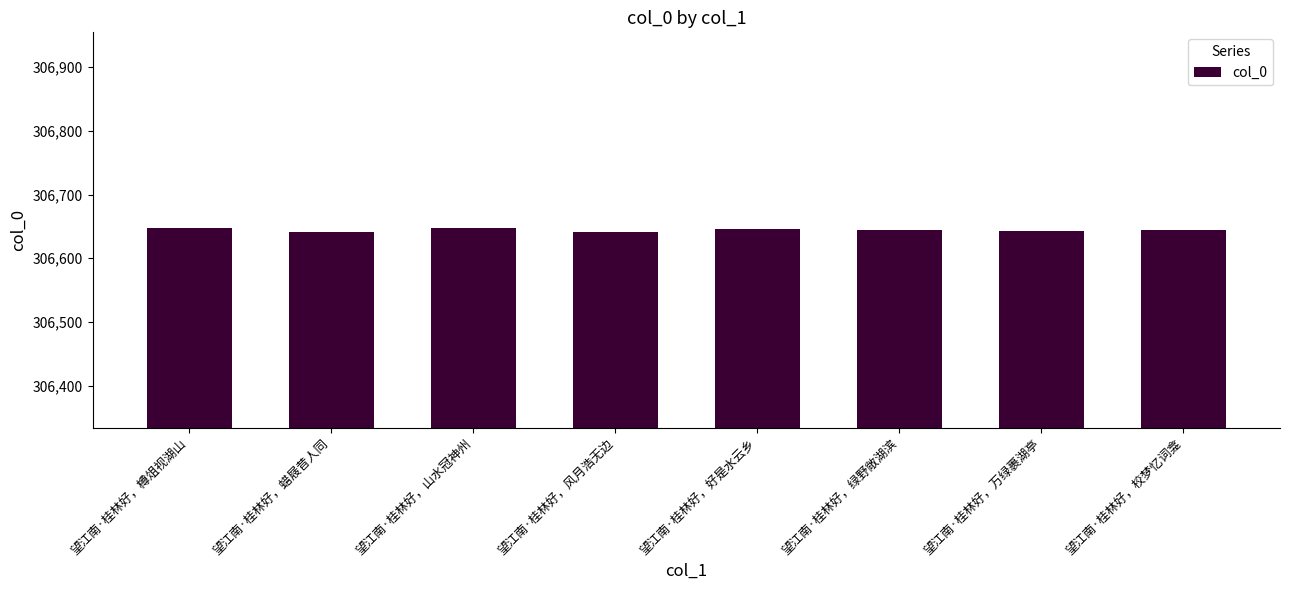

What is the maximum value shown in the chart?

306648